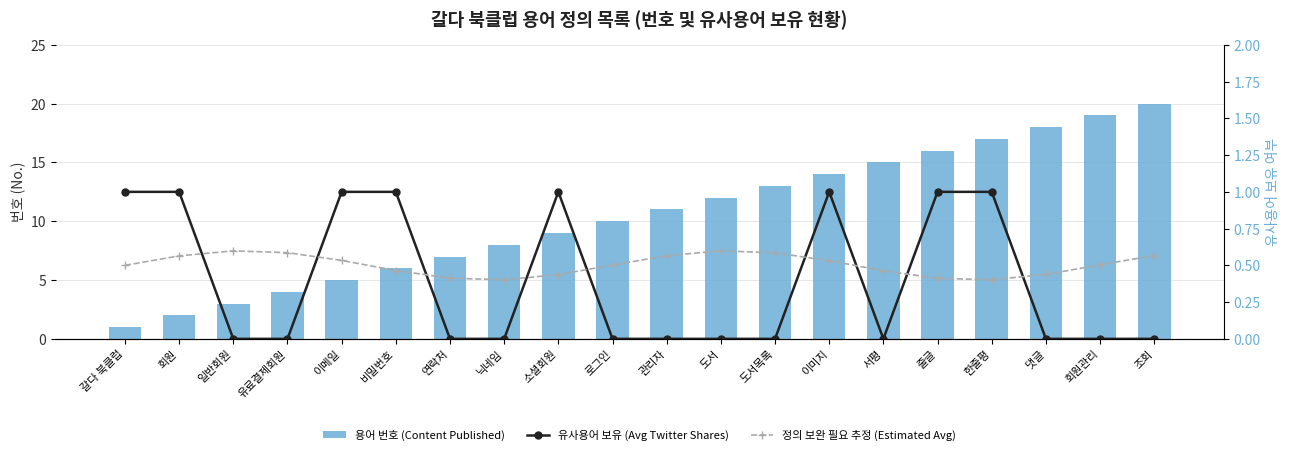

Reading left to right, extract all data points from this chart.

용어 번호 (Content Published): 갈다 북클럽=1.0	회원=2.0	일반회원=3.0	유료결제회원=4.0	이메일=5.0	비밀번호=6.0	연락처=7.0	닉네임=8.0	소셜회원=9.0	로그인=10.0	관리자=11.0	도서=12.0	도서목록=13.0	이미지=14.0	서평=15.0	줄글=16.0	한줄평=17.0	댓글=18.0	회원관리=19.0	조회=20.0
유사용어 보유 (Avg Twitter Shares): 갈다 북클럽=1.0	회원=1.0	일반회원=0.0	유료결제회원=0.0	이메일=1.0	비밀번호=1.0	연락처=0.0	닉네임=0.0	소셜회원=1.0	로그인=0.0	관리자=0.0	도서=0.0	도서목록=0.0	이미지=1.0	서평=0.0	줄글=1.0	한줄평=1.0	댓글=0.0	회원관리=0.0	조회=0.0
정의 보완 필요 추정 (Estimated Avg): 갈다 북클럽=0.5	회원=0.6	일반회원=0.6	유료결제회원=0.6	이메일=0.5	비밀번호=0.5	연락처=0.4	닉네임=0.4	소셜회원=0.4	로그인=0.5	관리자=0.6	도서=0.6	도서목록=0.6	이미지=0.5	서평=0.5	줄글=0.4	한줄평=0.4	댓글=0.4	회원관리=0.5	조회=0.6